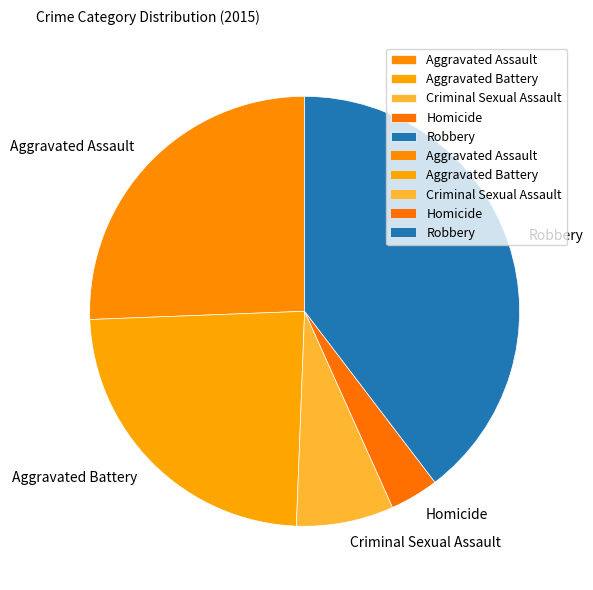

Rank the categories by value from lowest to highest.

Homicide, Criminal Sexual Assault, Aggravated Battery, Aggravated Assault, Robbery